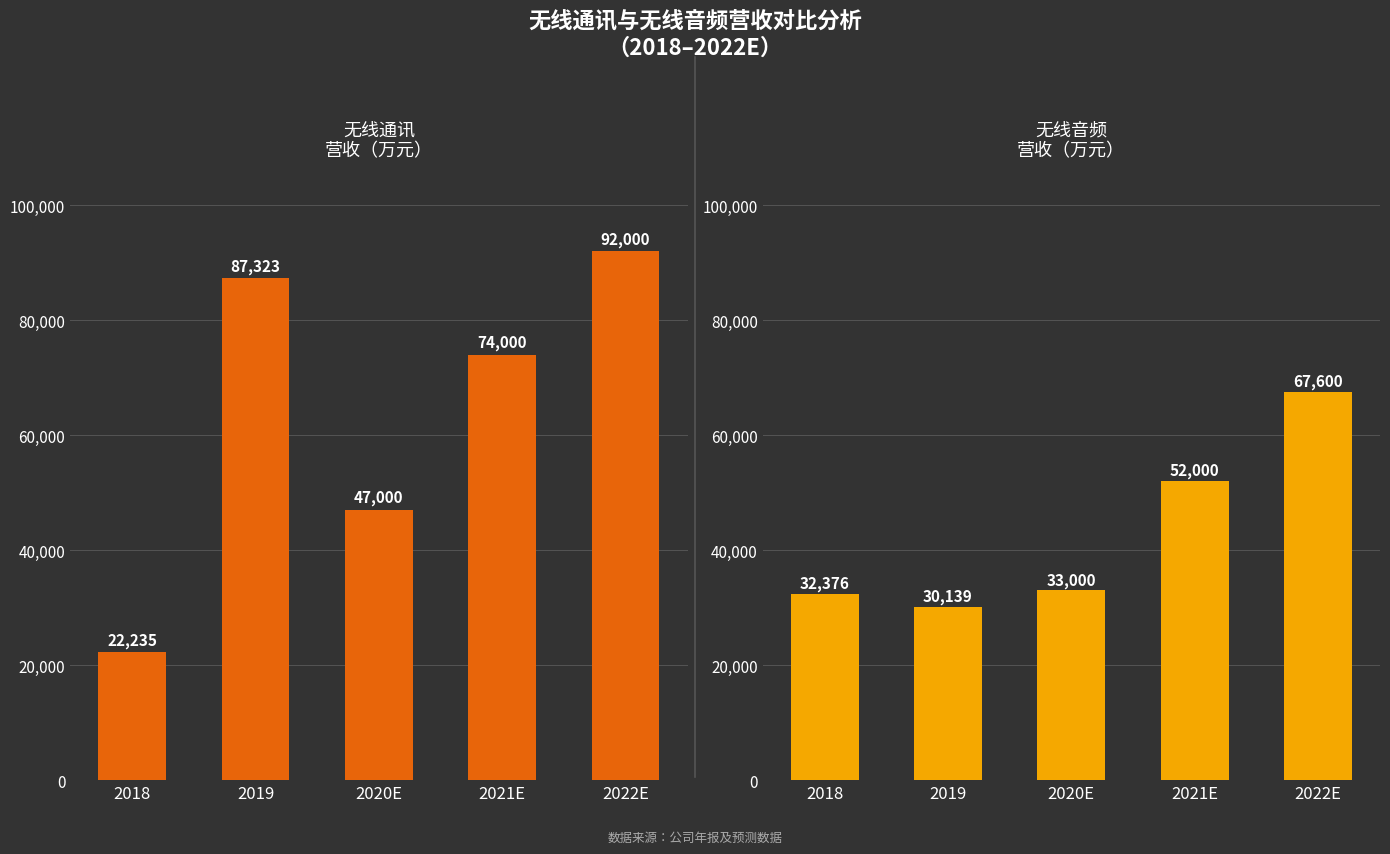

What is the difference between the highest and lowest values at 2022E?

24400.0